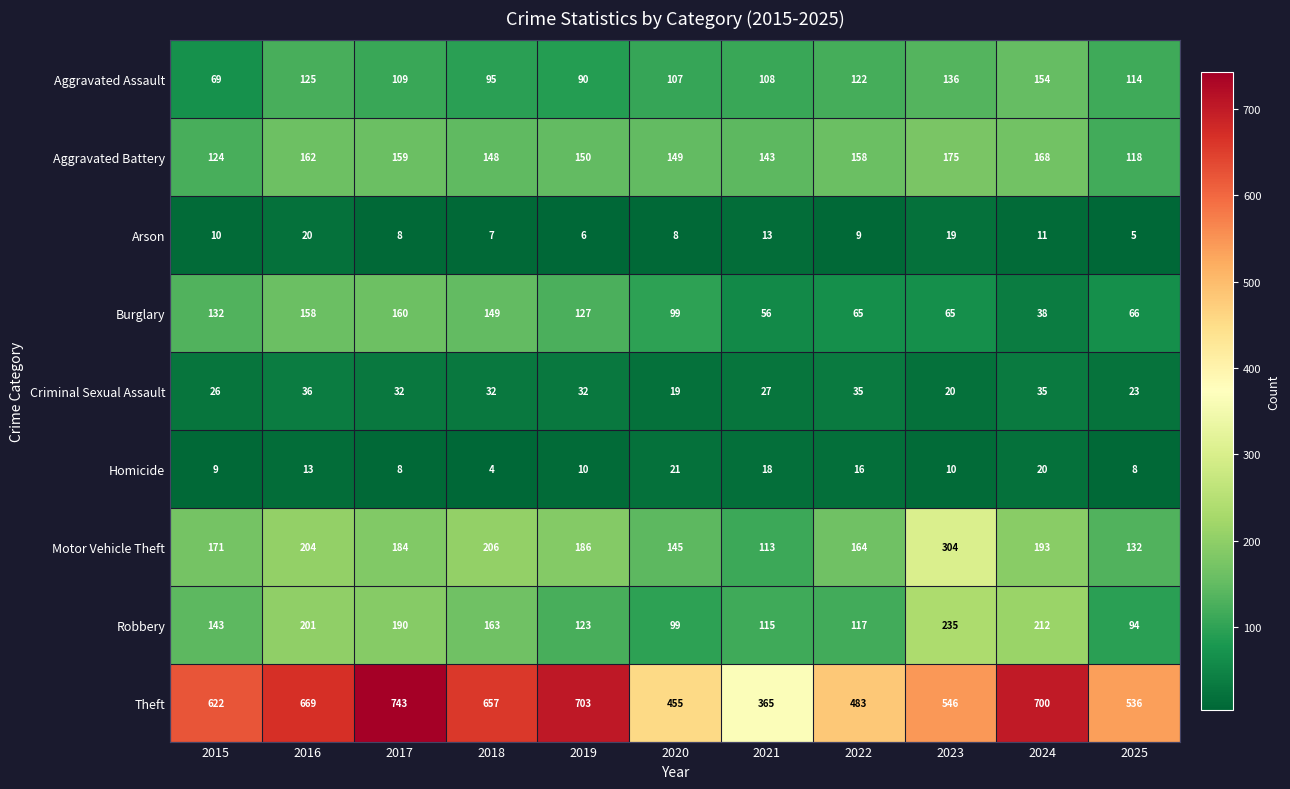

What is the sum of all Arson values?

116